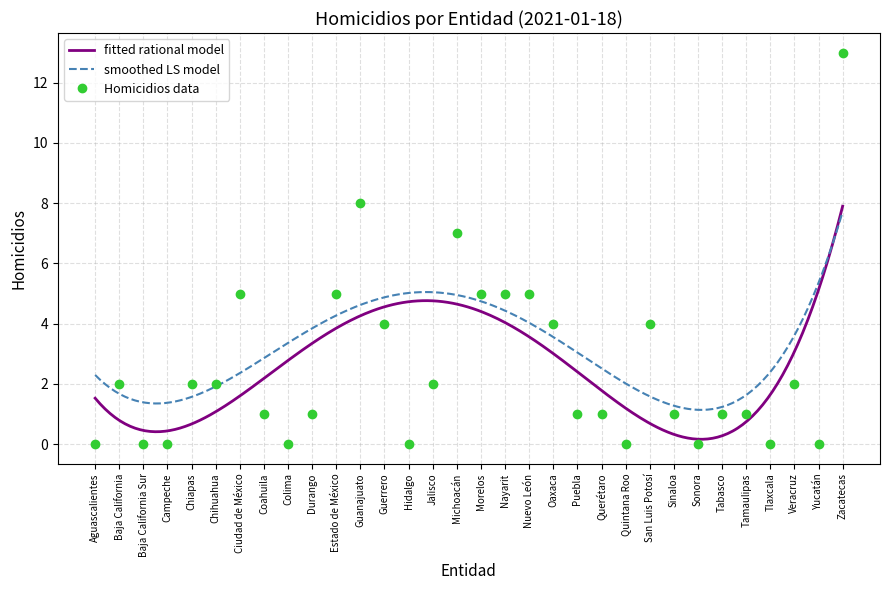

Does the chart have visible grid lines?

Yes